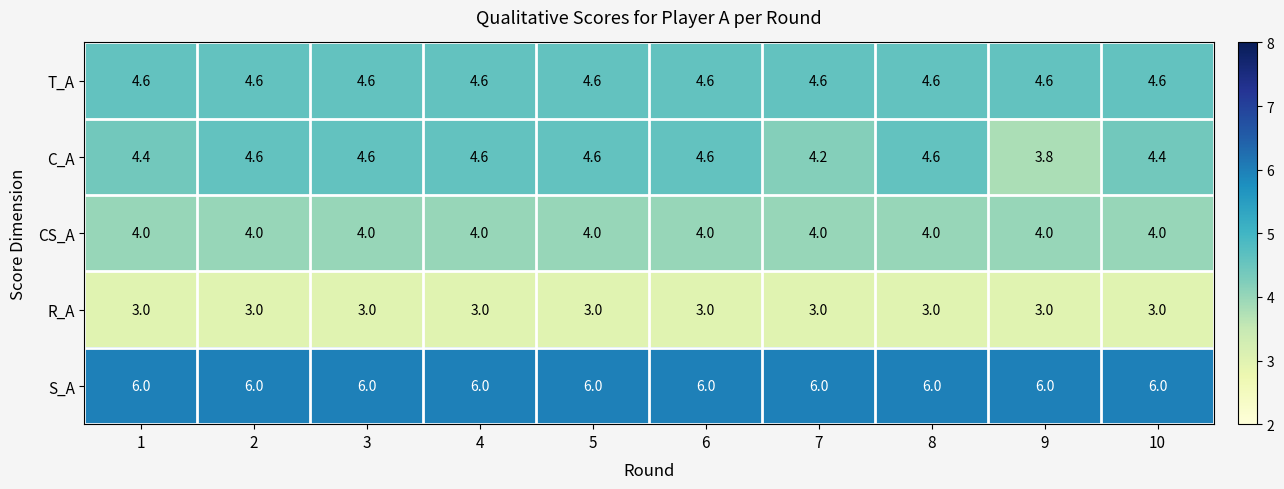

At how many categories does at least one series exceed 4?

10